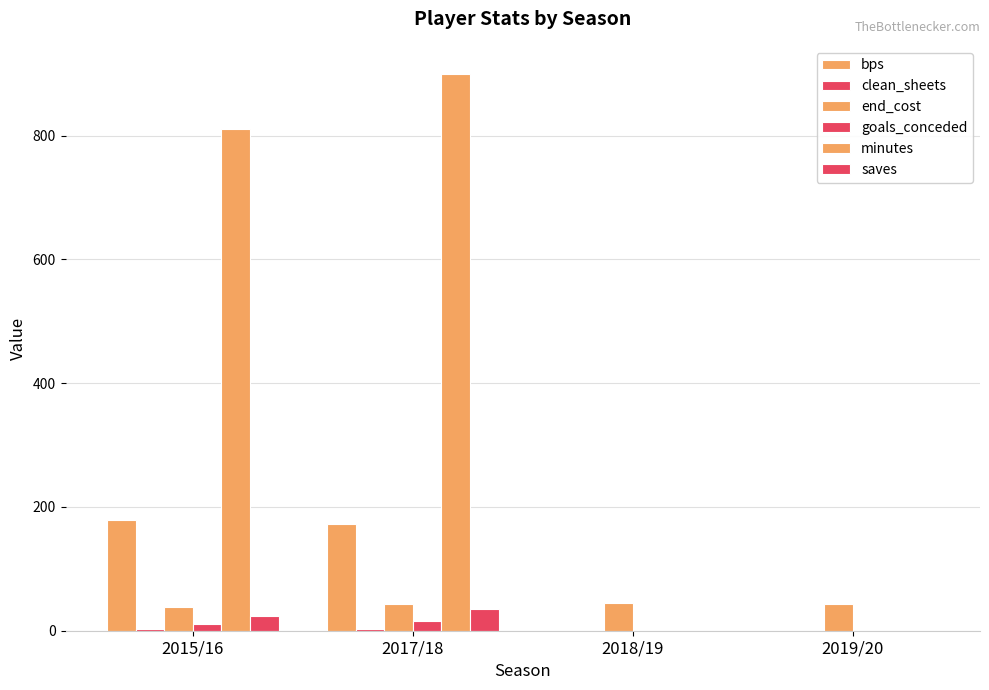

Where is end_cost nearest to the value 41?

2015/16